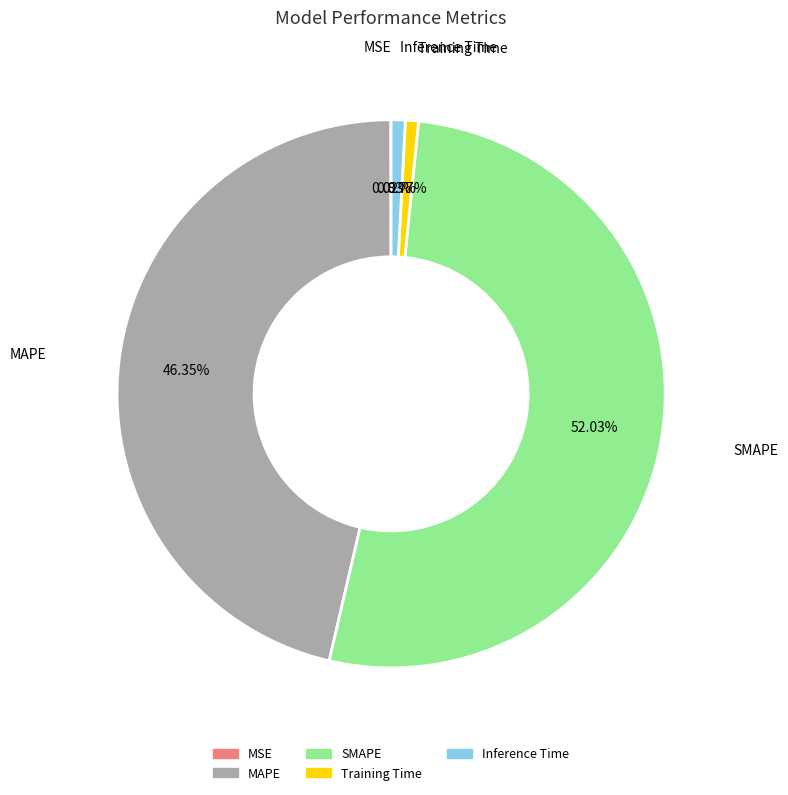

What is the ratio of the value at MAPE to the value at SMAPE?

0.9